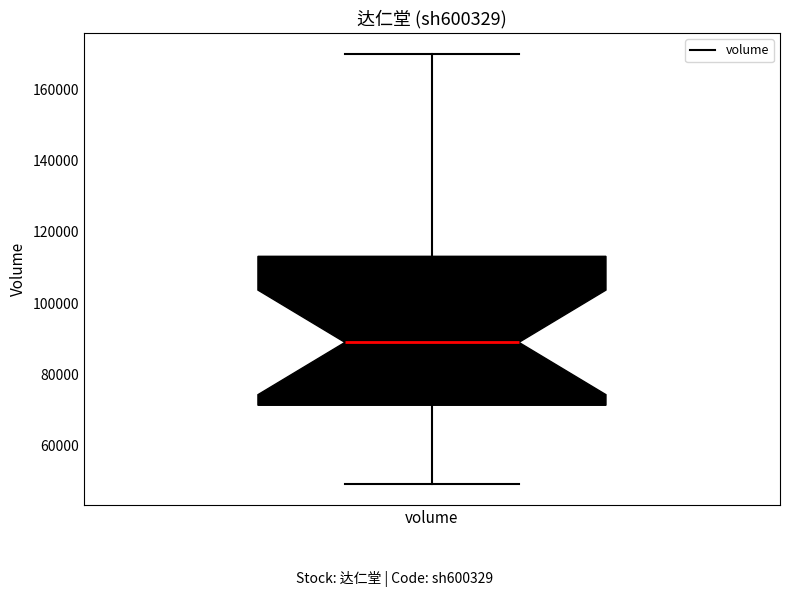

Transcribe this box plot: give where the median line is, the range the box spans, and where the two whiskers end, as read against the y-axis. The values are not printed on the chart, so give them approximately, as read against the axis.

median 88000, box 72000 to 114000, whiskers 50000 to 170000